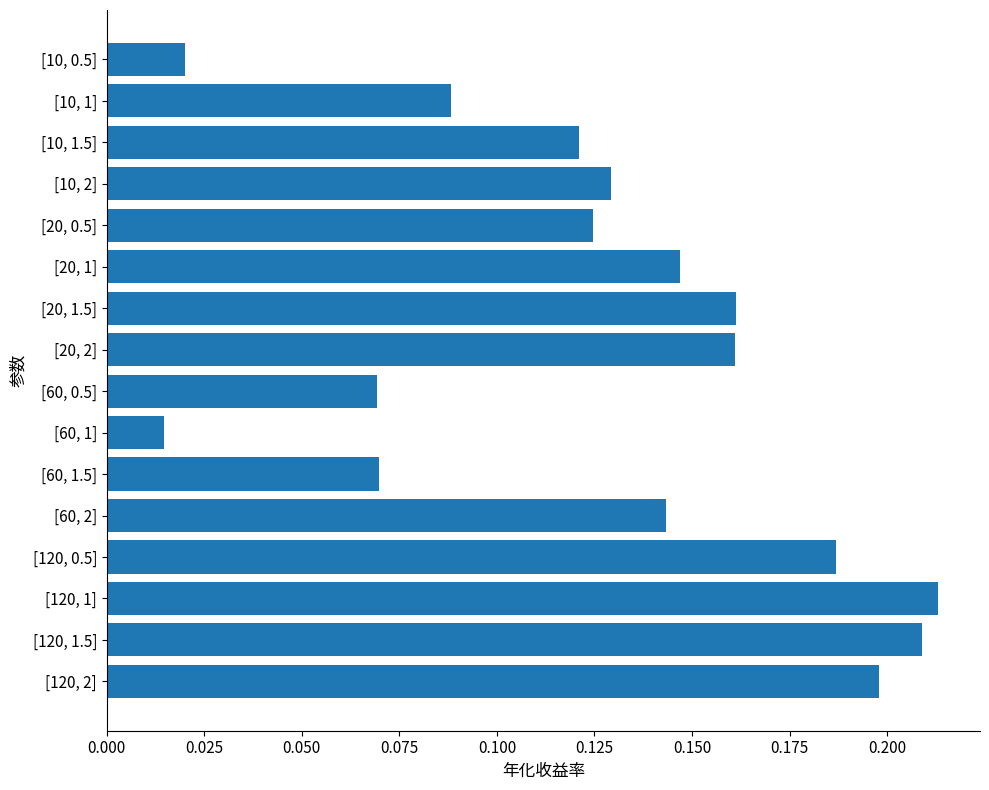

How many categories are shown in the chart?

16